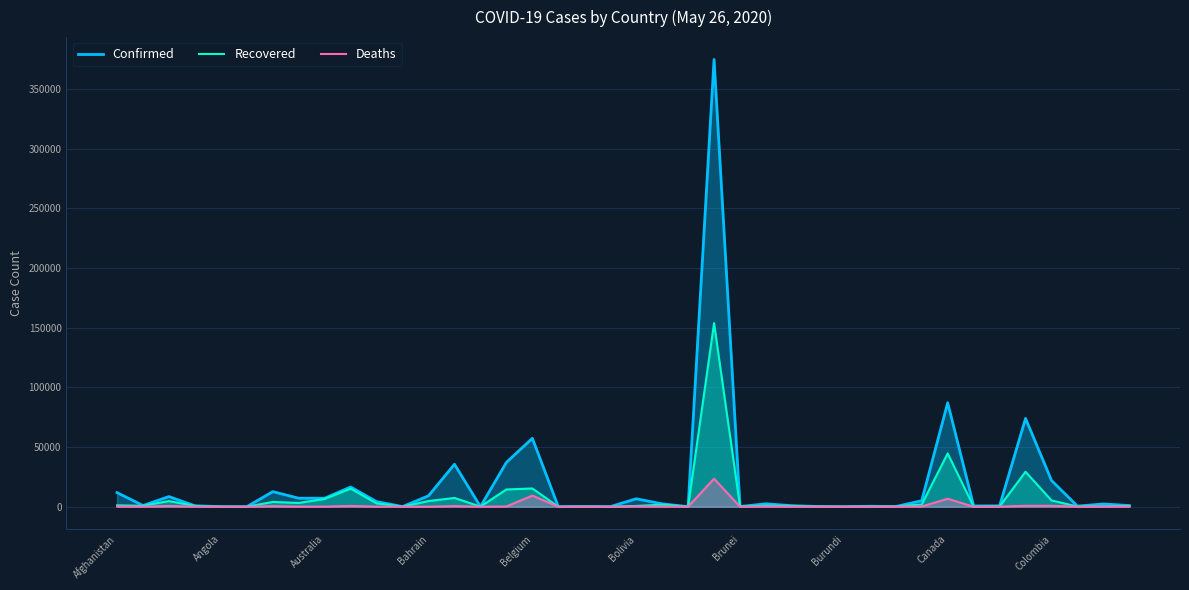

What is the difference between the second highest and minimum values in the Recovered series?

44645